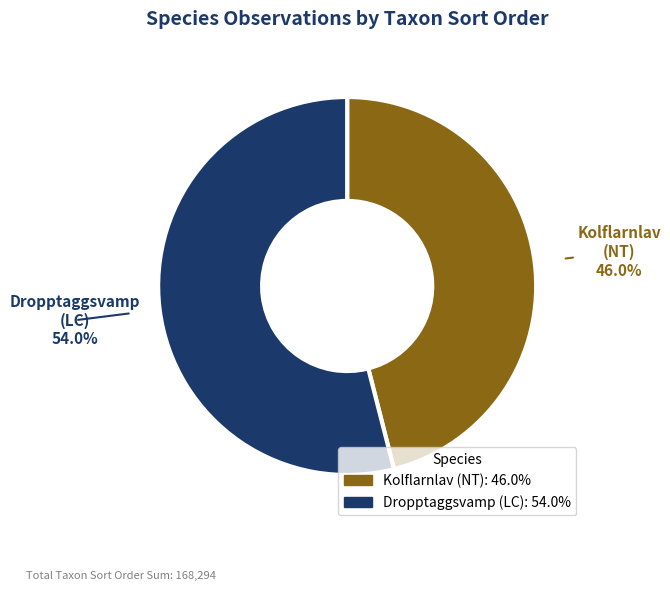

Is it true that Kolflarnlav (NT) is 52% of the pie?

False